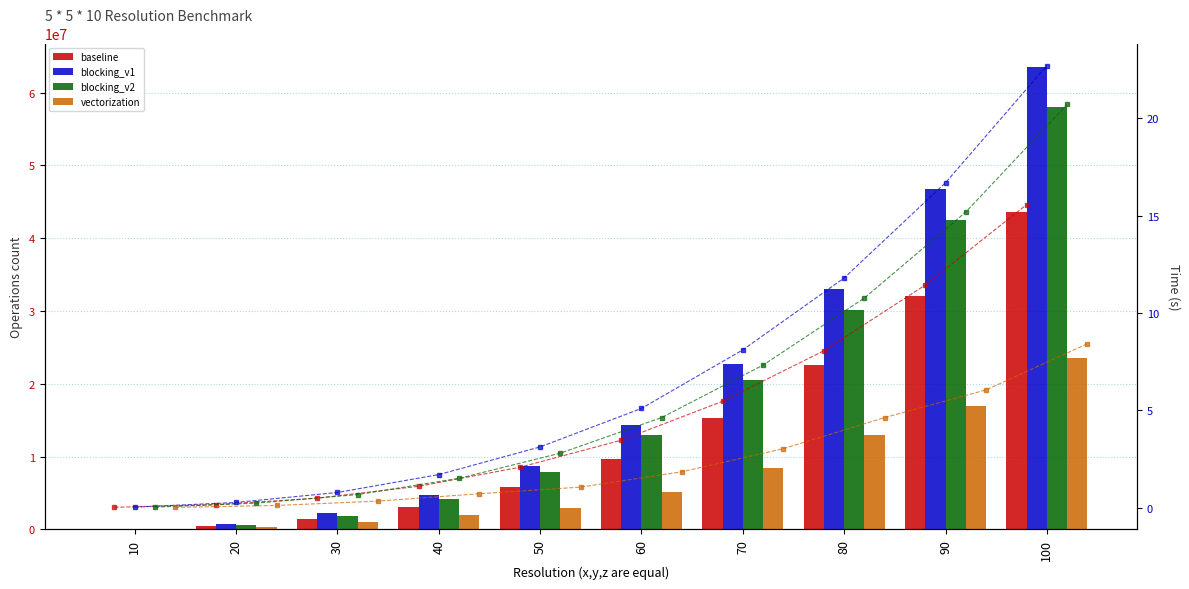

What is the approximate value of blocking_v2 at 50?

2.8